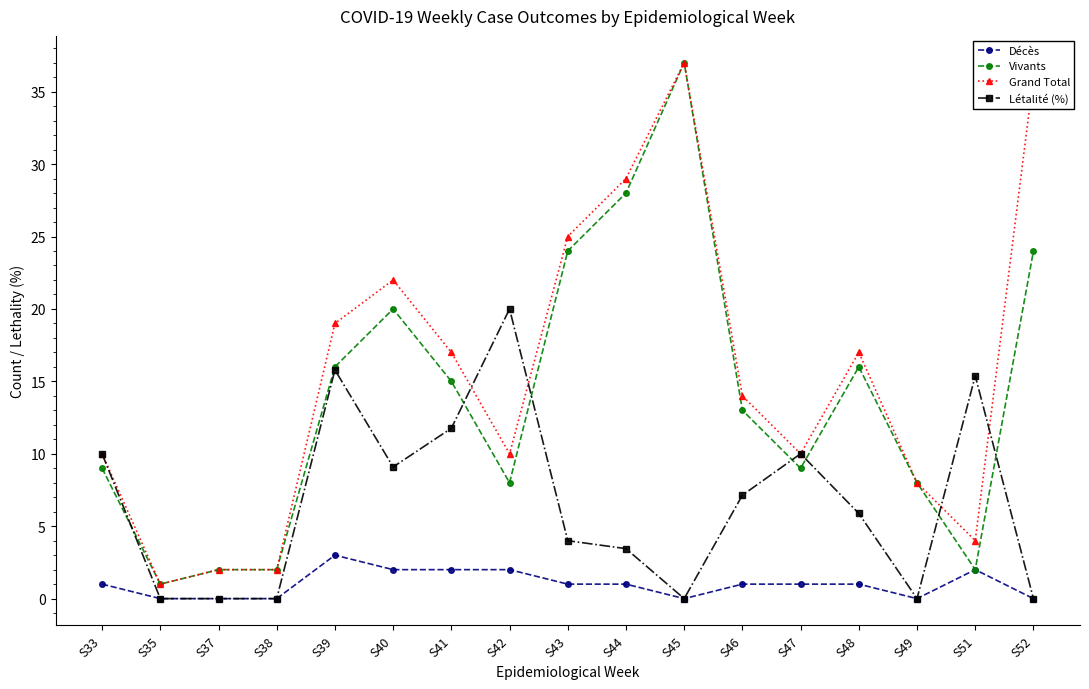

How many data points in Létalité (%) are less than 5?

8